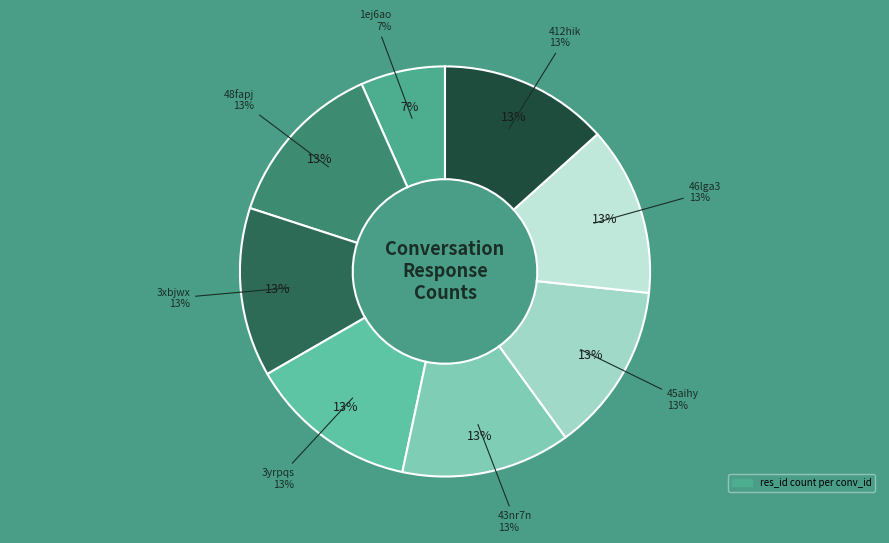

How many slices are in this pie chart?

8